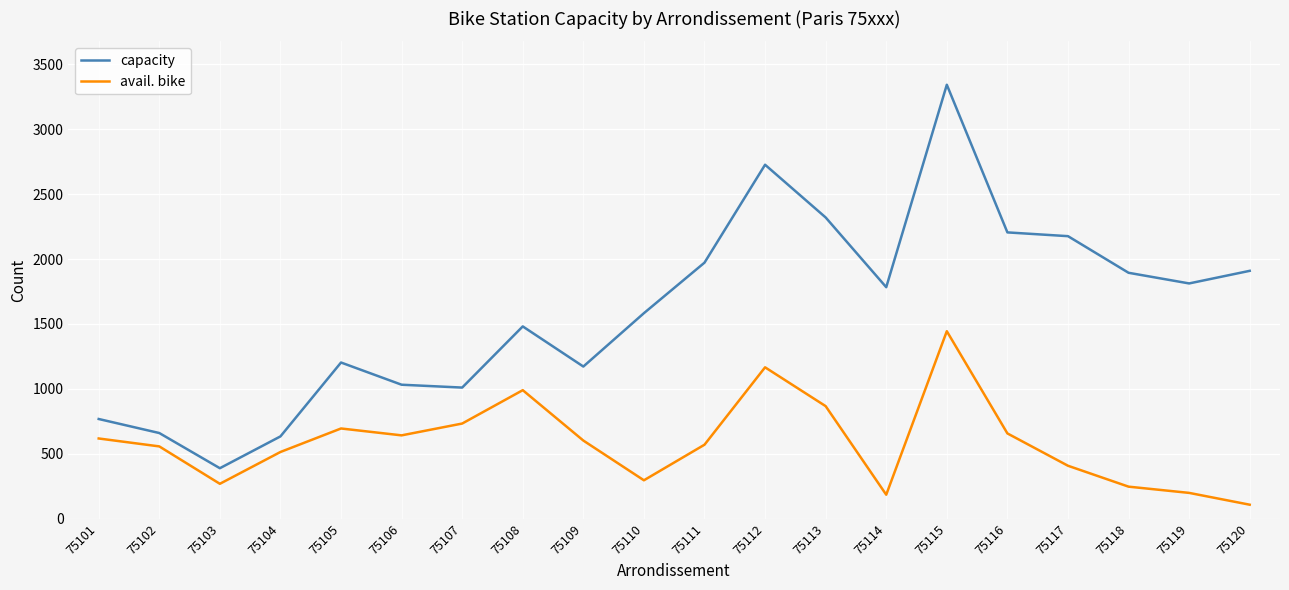

What is the maximum value for capacity?

3342